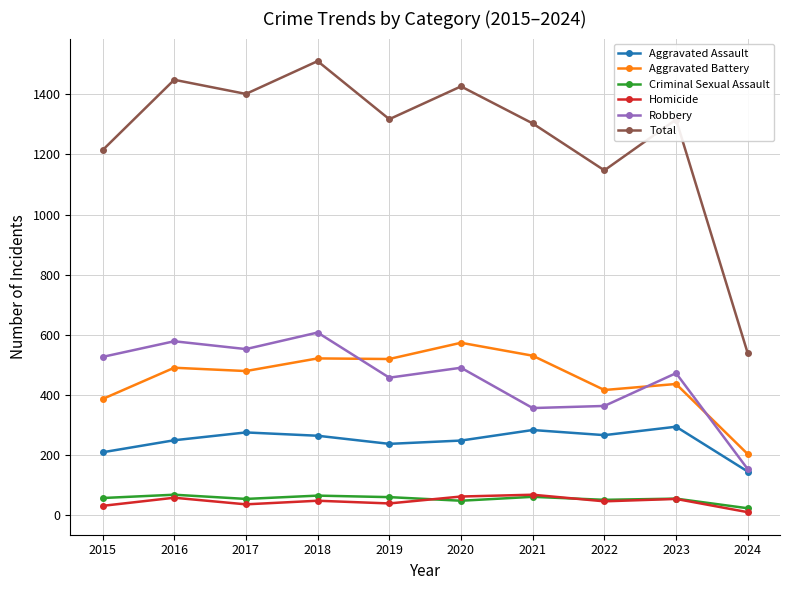

Does the chart have visible grid lines?

Yes